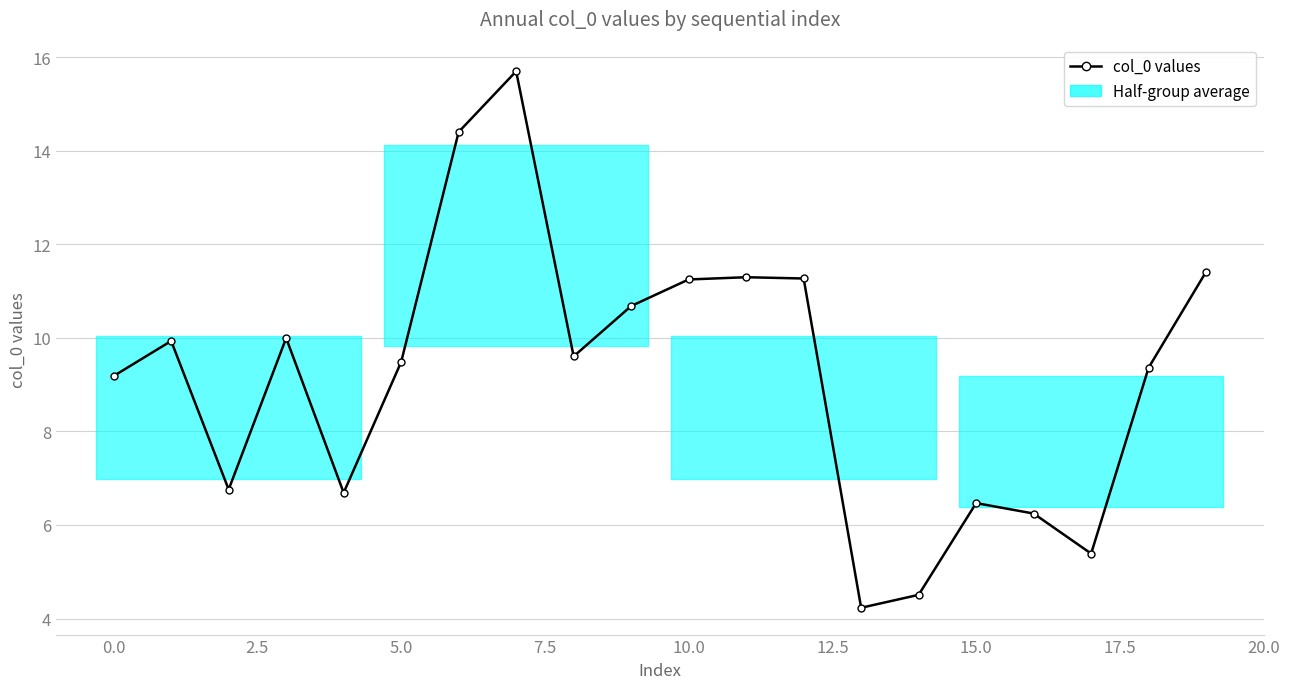

What is the greatest value displayed?

15.7